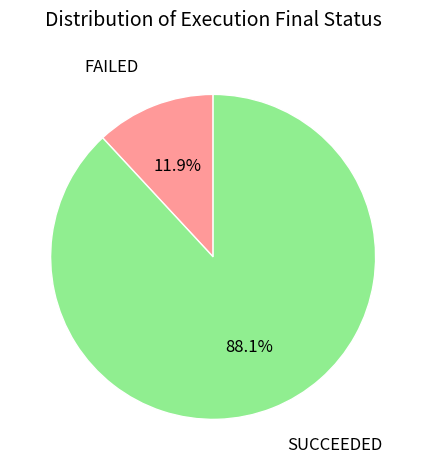

Rank the categories by value from highest to lowest.

SUCCEEDED, FAILED